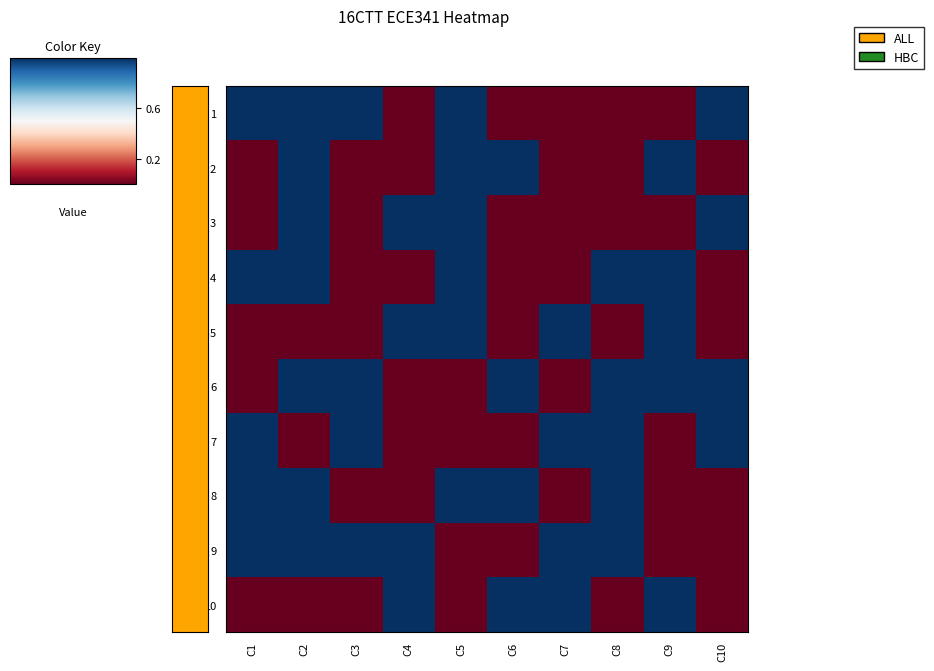

How many categories are shown in the chart?

10